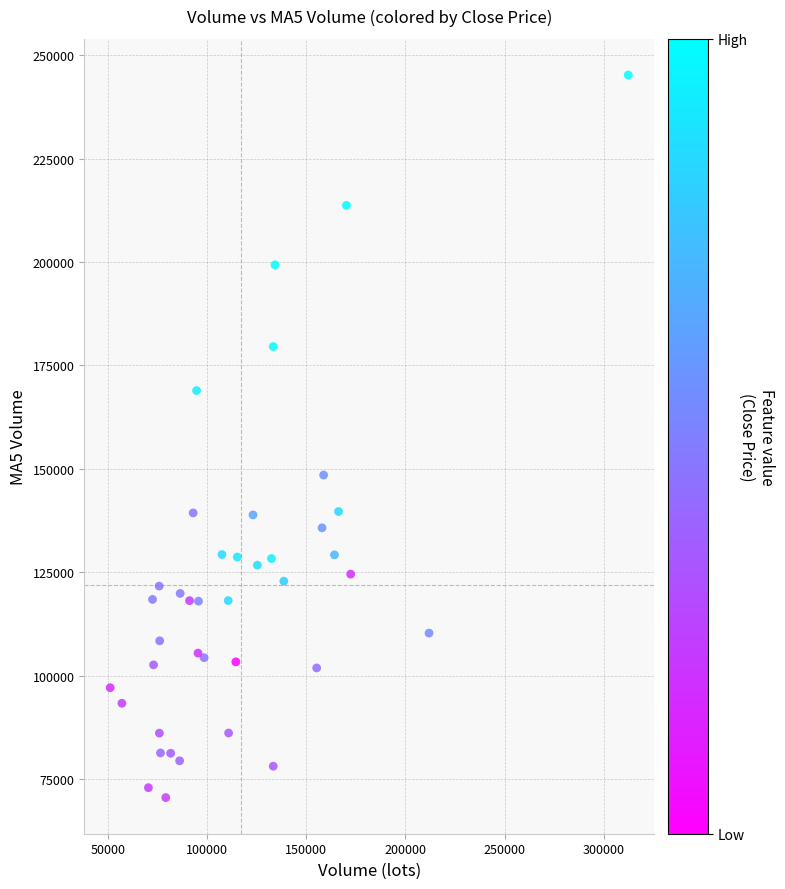

What is the range of X values (max minus min)?

261160.3